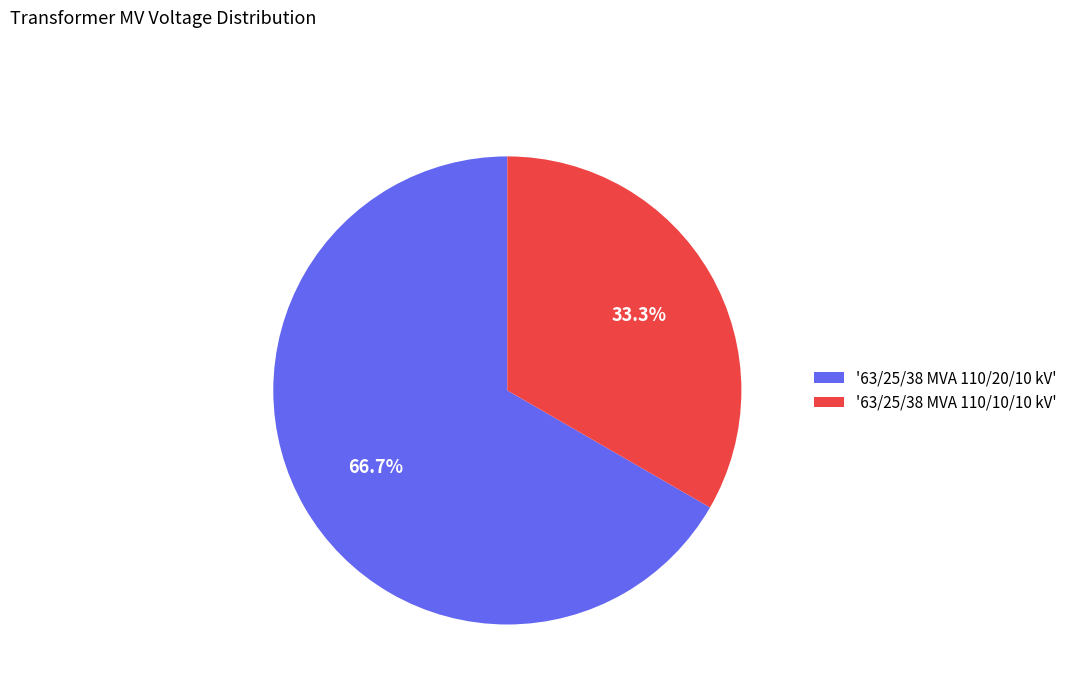

Does any single category account for the majority?

Yes